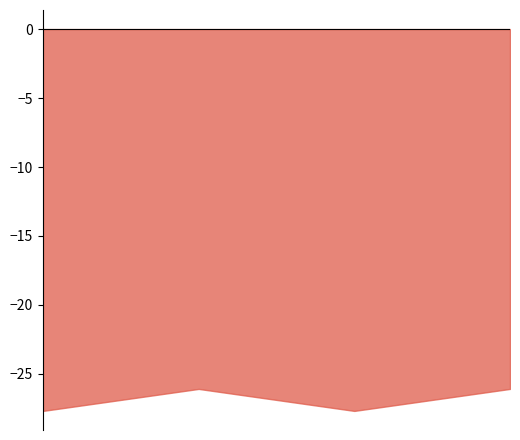

At which category does Parcial reach its first local peak?

Estandar_normalizada